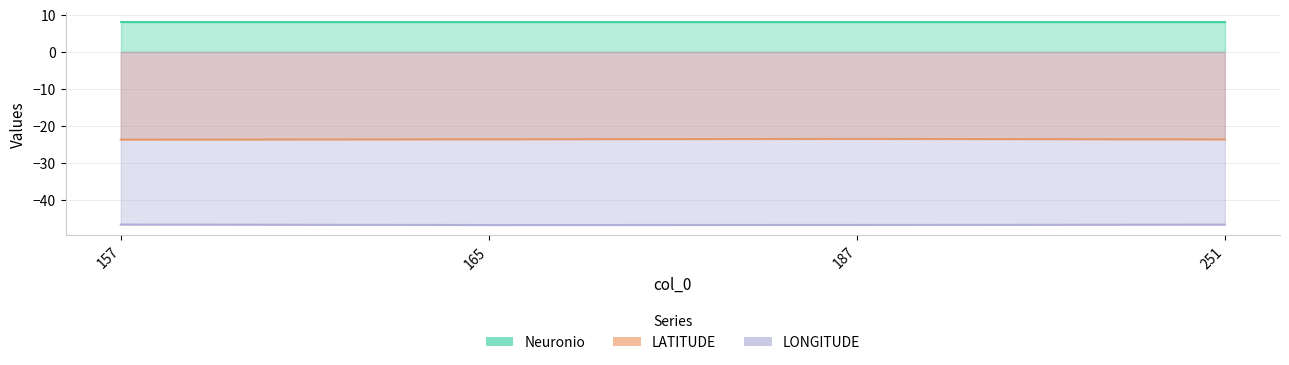

True or false: LATITUDE and LONGITUDE cross at least once.

False